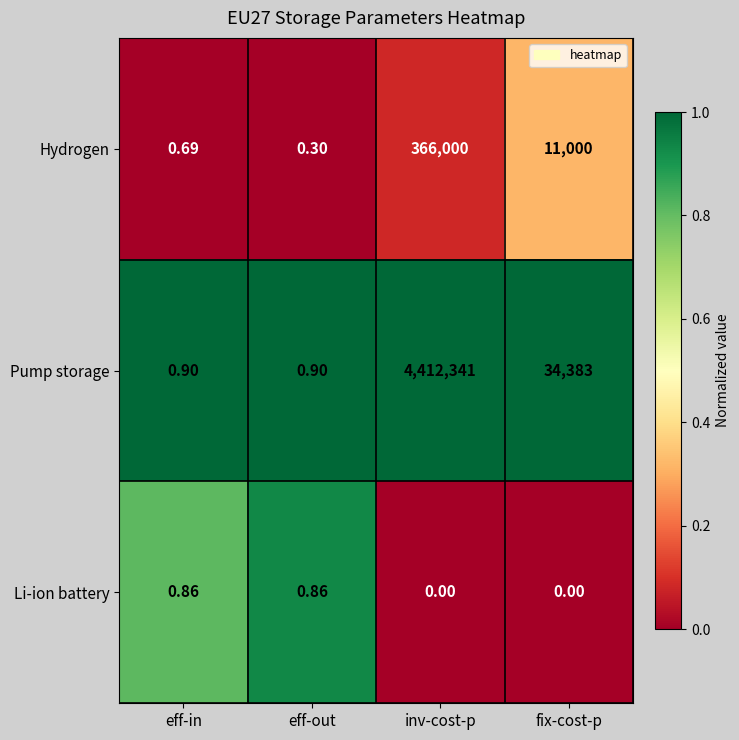

At how many categories does at least one series exceed 0?

4